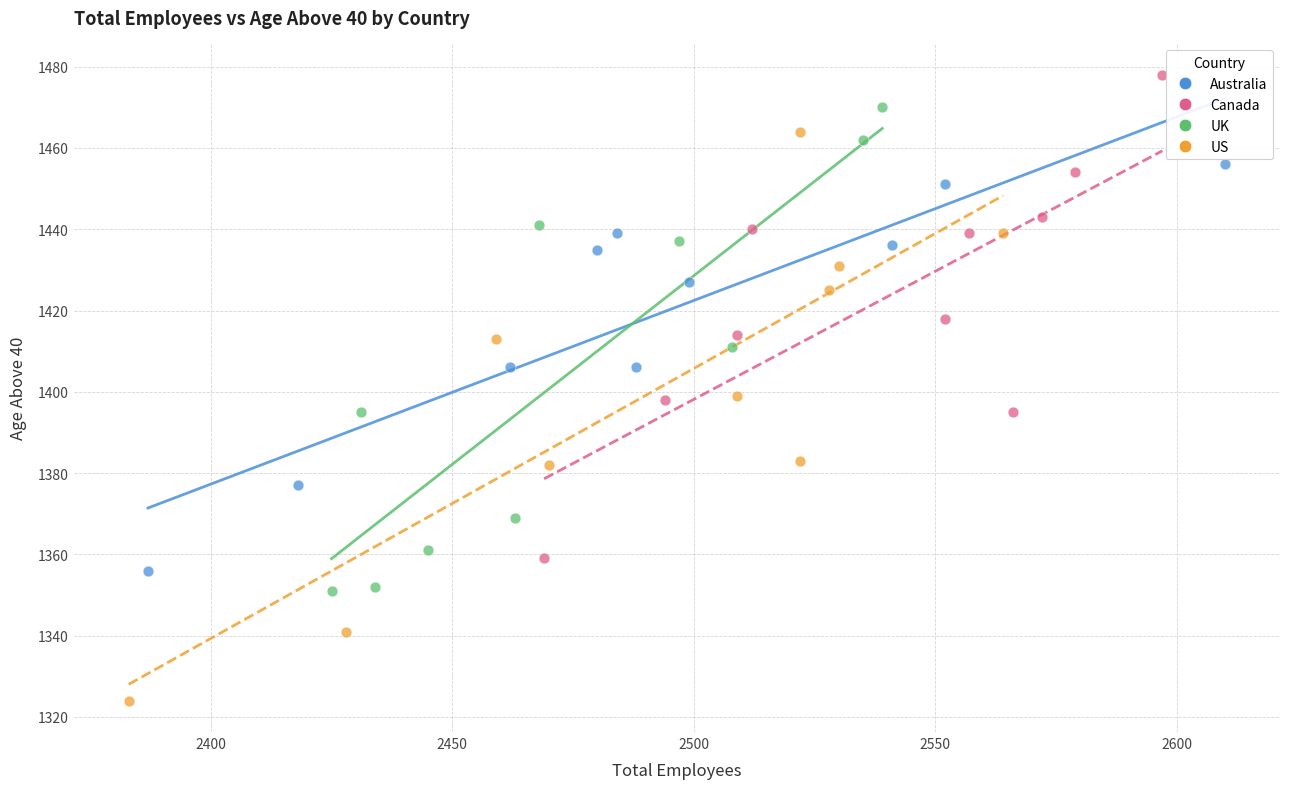

Which series contains the highest Y value?

Canada